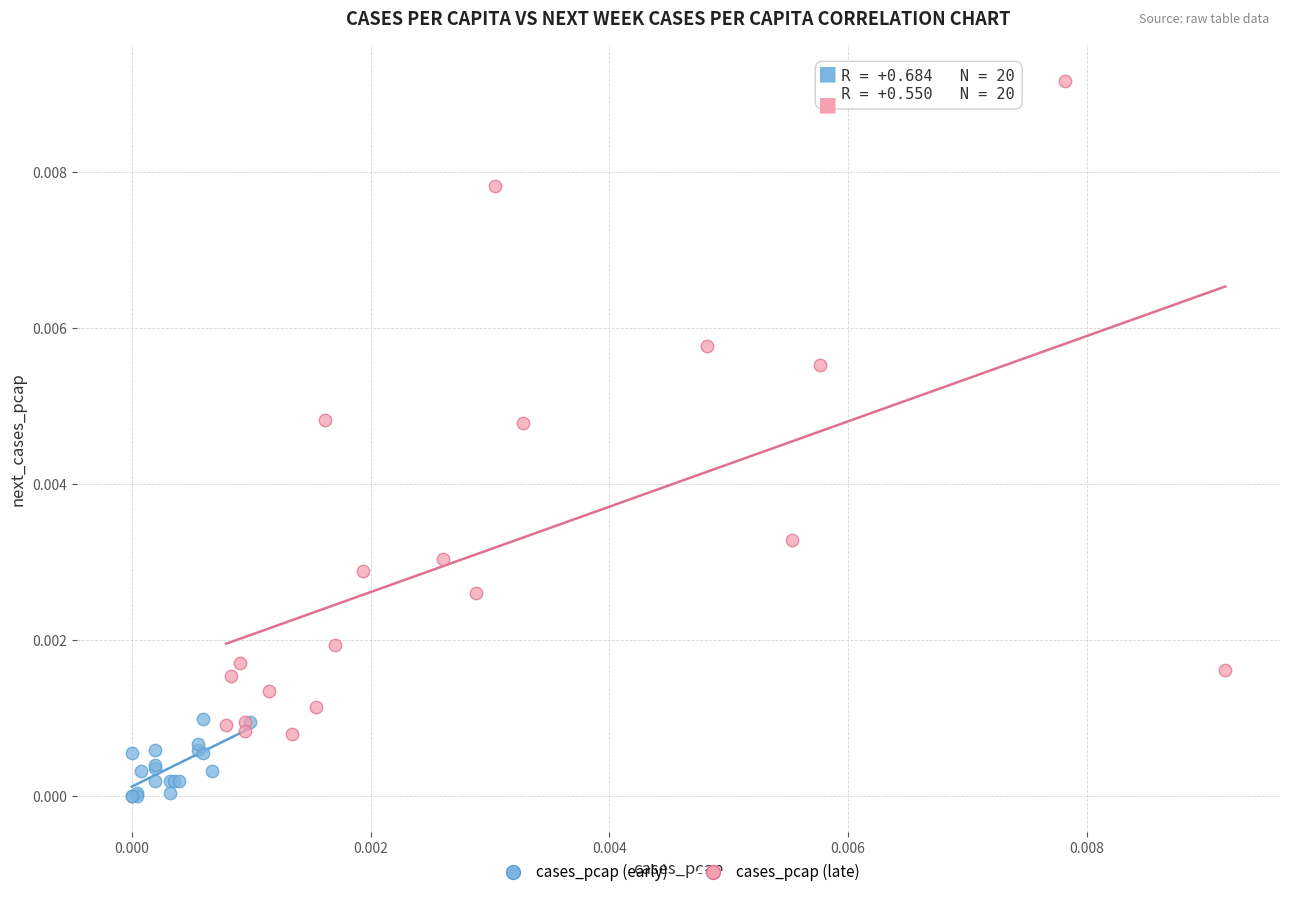

What are all the series names shown in the legend?

cases_pcap (early), cases_pcap (late)